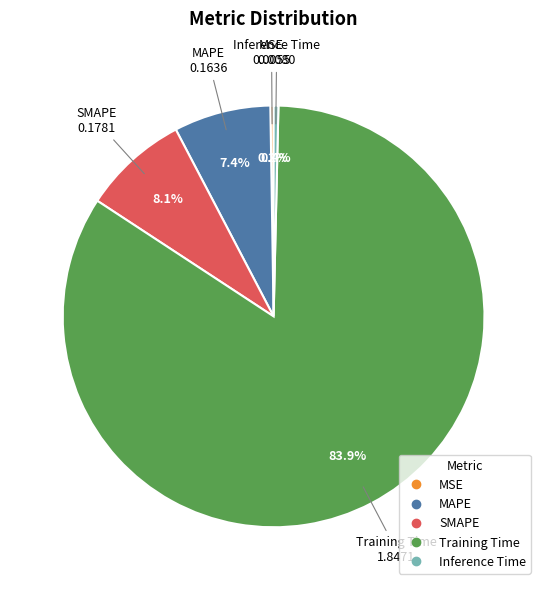

Combined, what portion of the pie is Training Time and MAPE?

91.3%